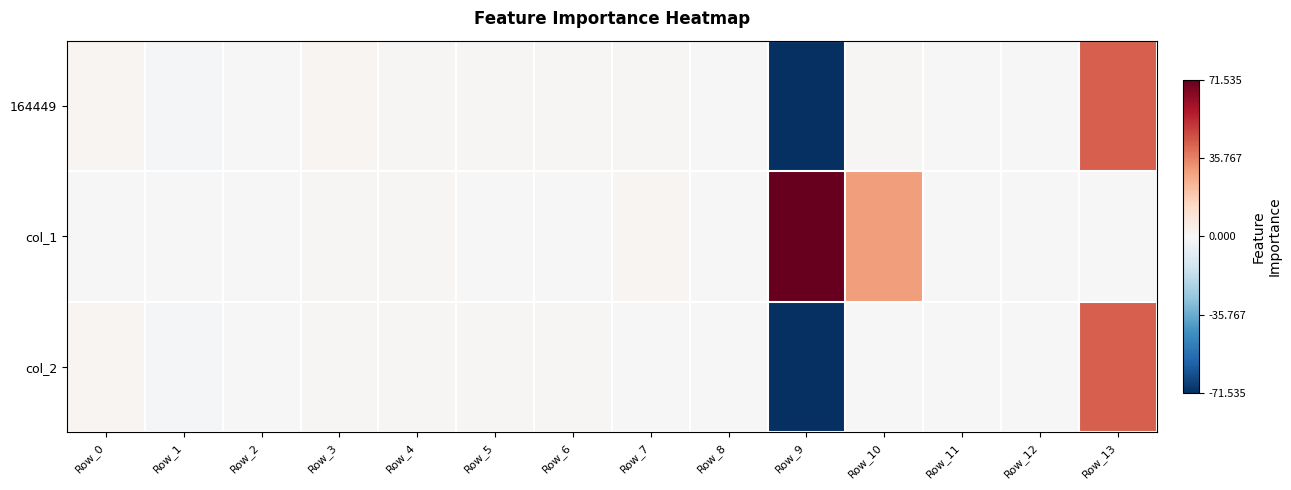

What is the total value across all series at Row_9?

1066.3